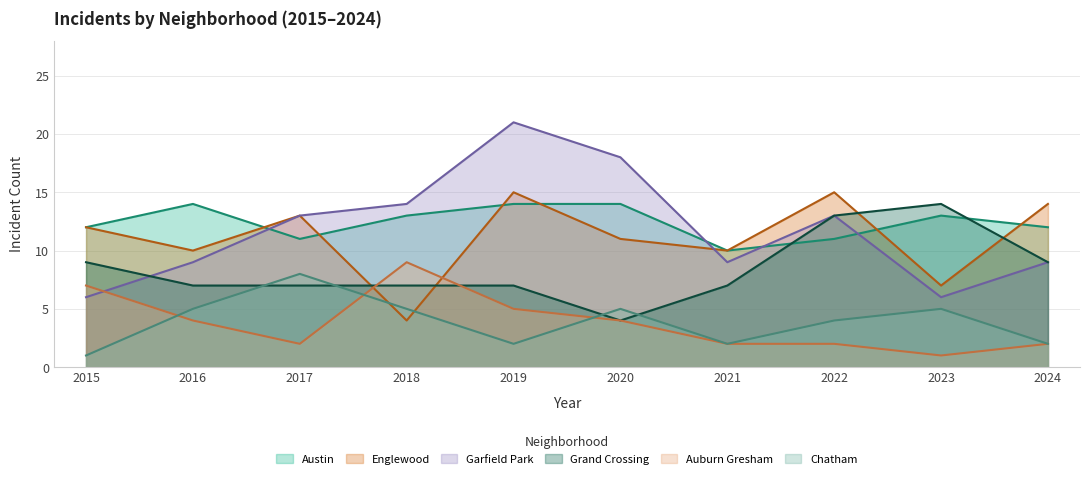

What is the difference between the maximum and minimum values in the Garfield Park series?

15